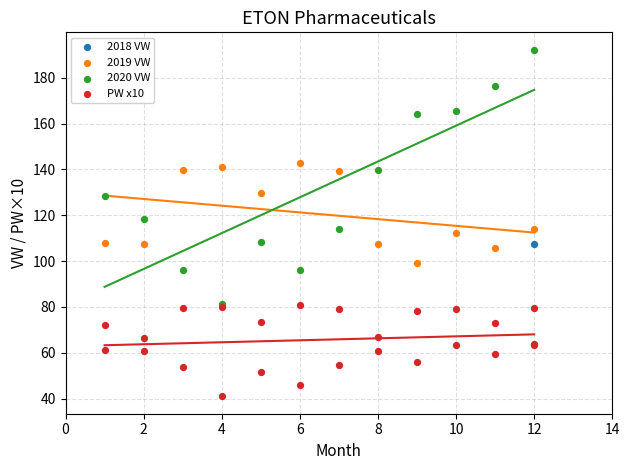

Which series contains the lowest Y value?

PW x10